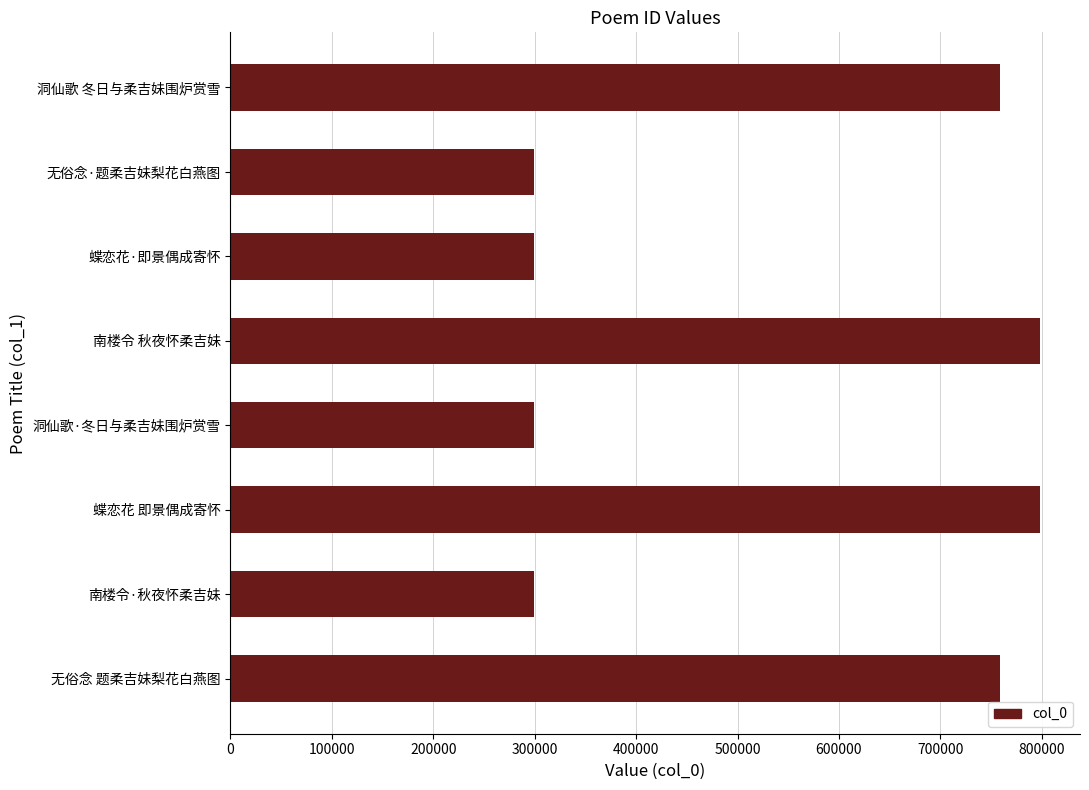

What is the smallest value displayed?

299029